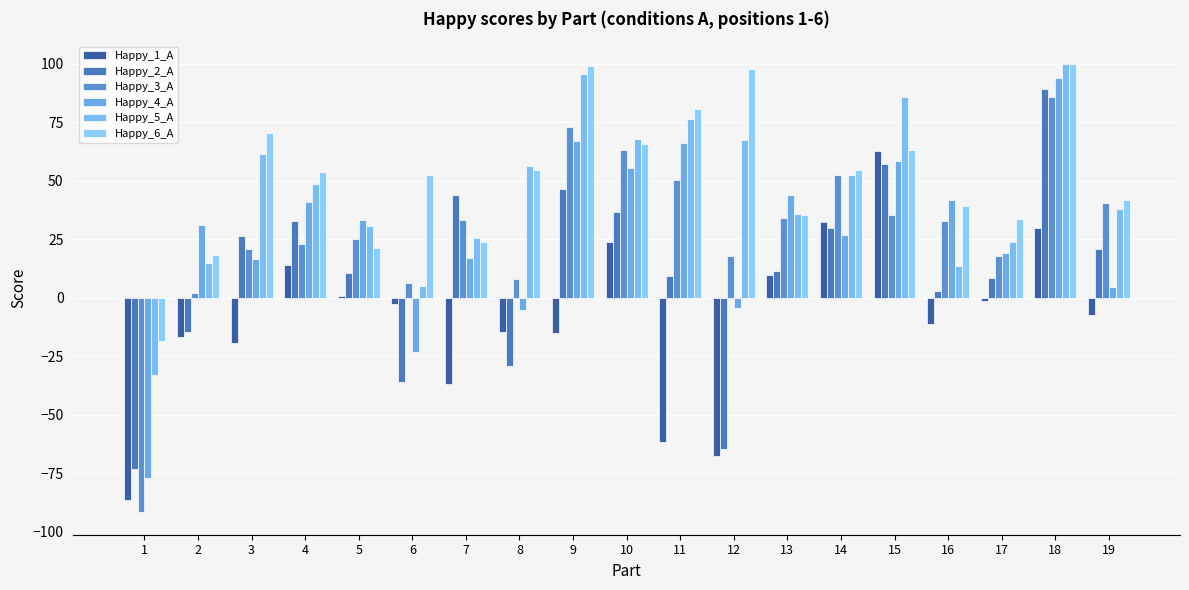

Which series has the largest range (max minus min)?

Happy_3_A